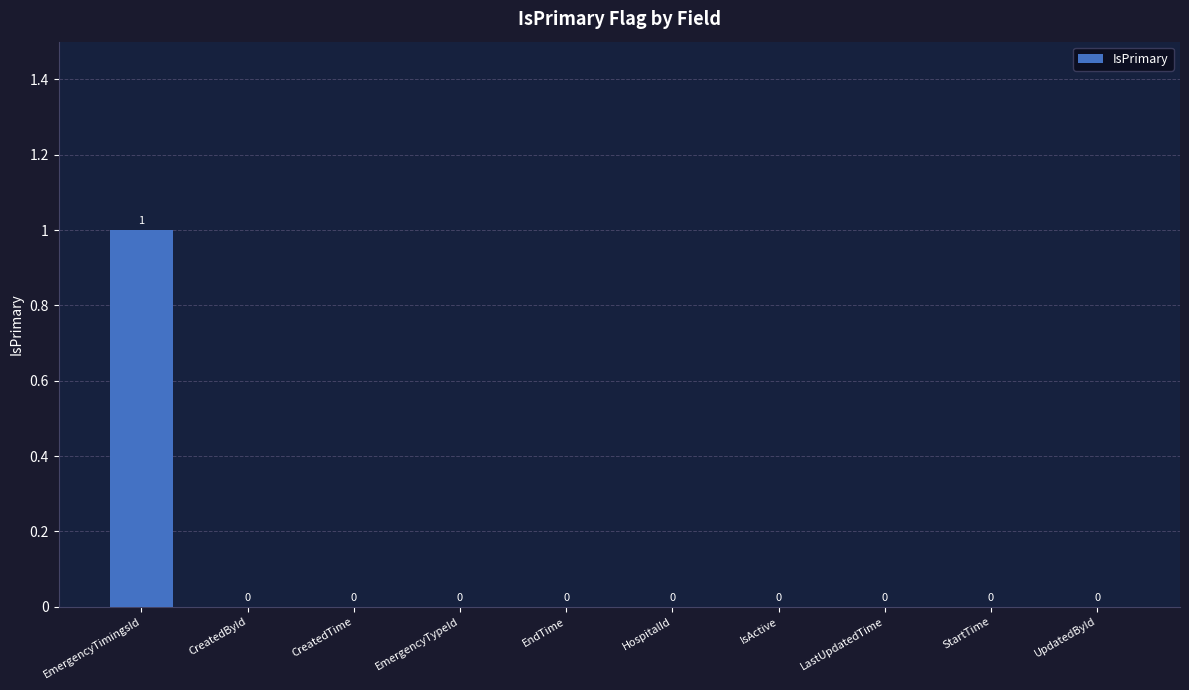

At which category does the chart reach its peak across all series?

EmergencyTimingsId